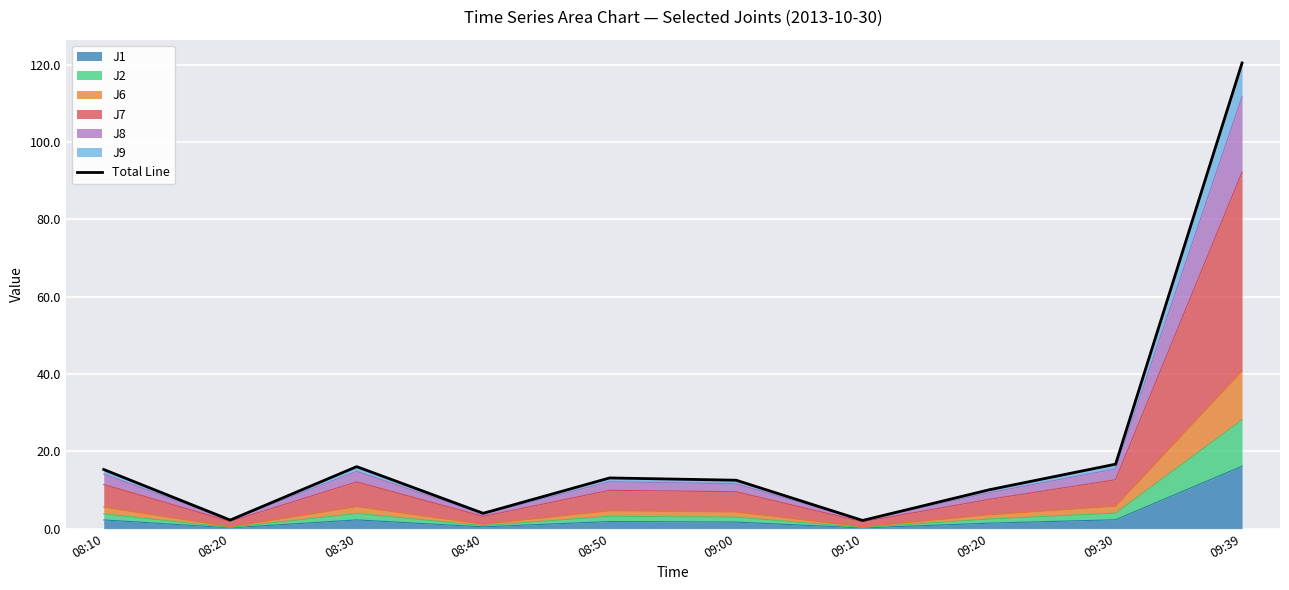

What position from the left is 08:20?

2